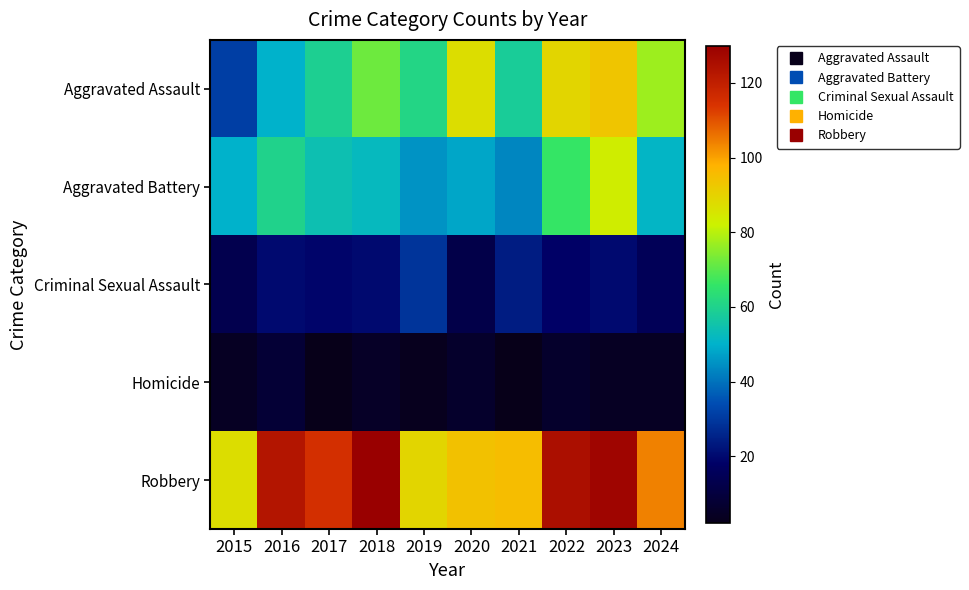

List the series in order of their peak value, highest first.

Robbery, Aggravated Assault, Aggravated Battery, Criminal Sexual Assault, Homicide